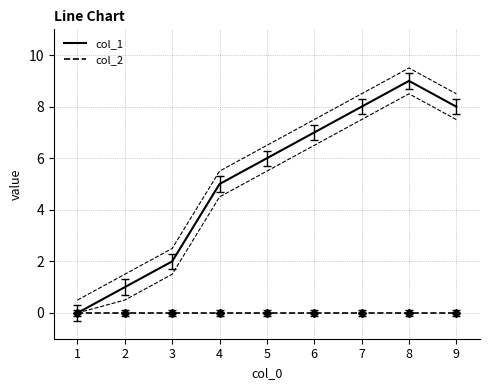

Does the chart display data point markers on the line(s)?

No